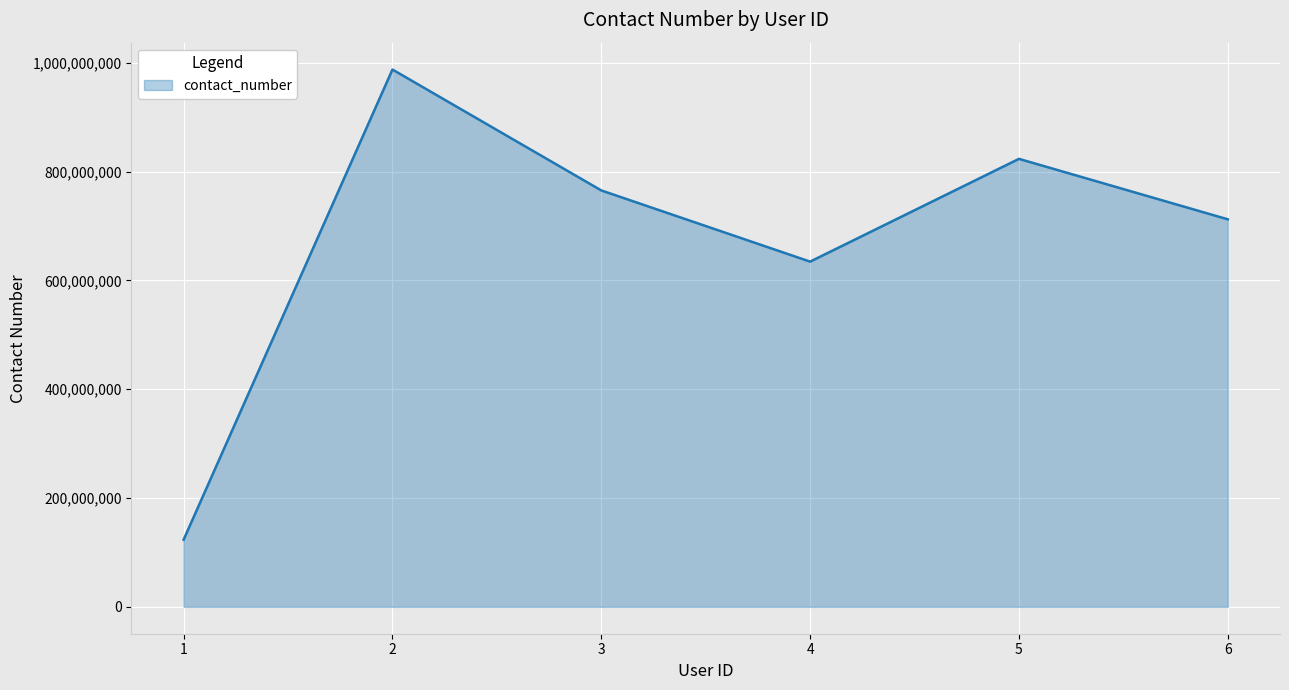

How many interior local peaks (higher than both neighbors) does the data have?

2